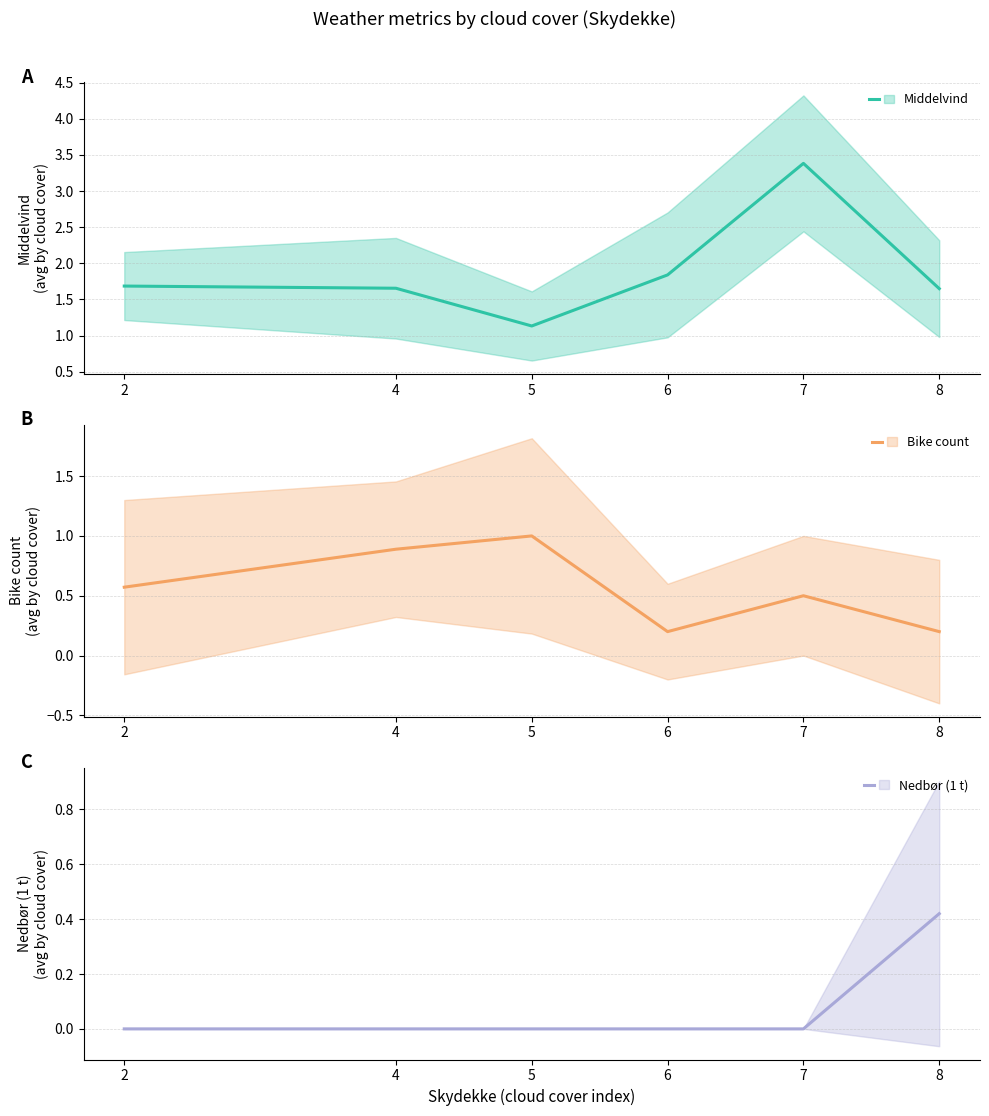

Which series has the largest range (max minus min)?

Middelvind